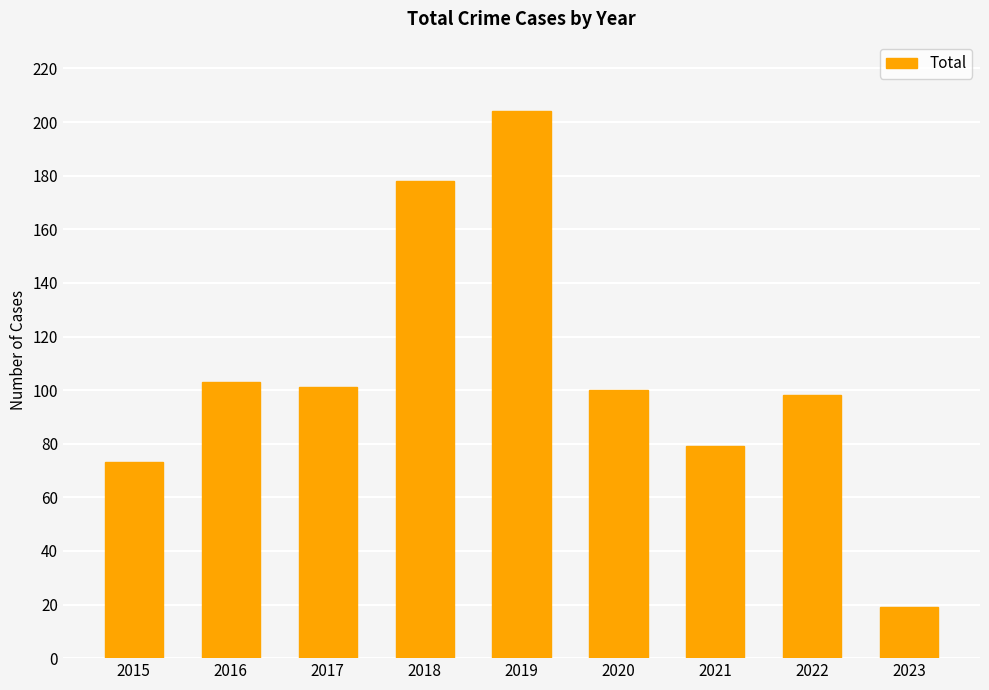

What is the greatest value displayed?

204